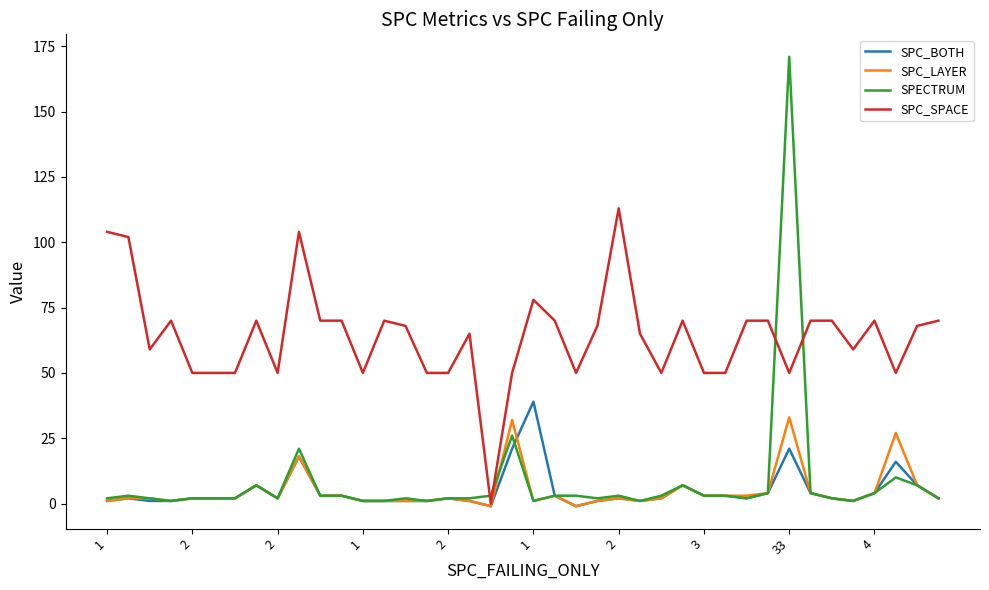

What is the difference between the second highest and minimum values in the SPC_SPACE series?

104